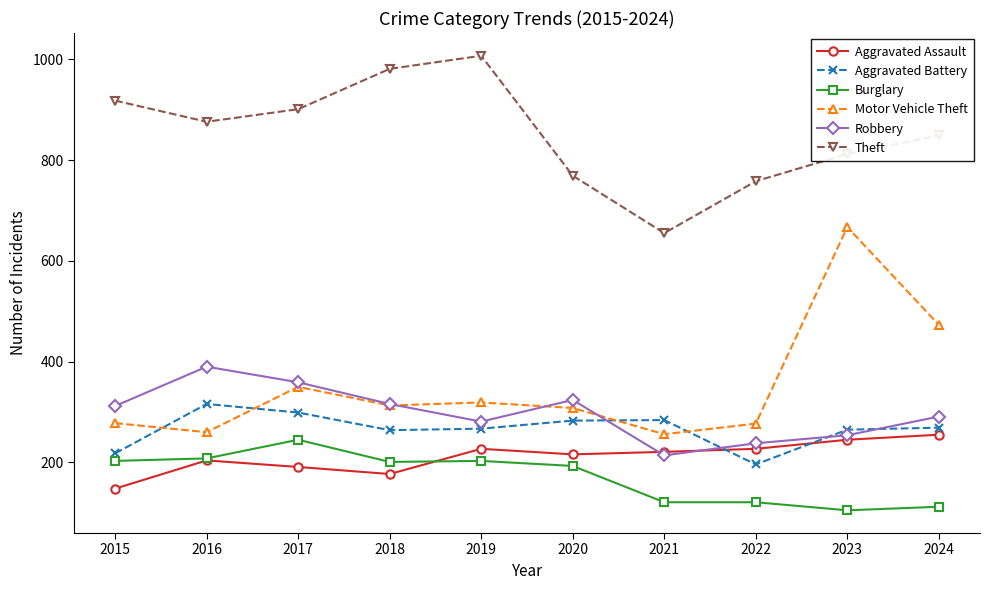

Which series has the largest total across all categories?

Theft